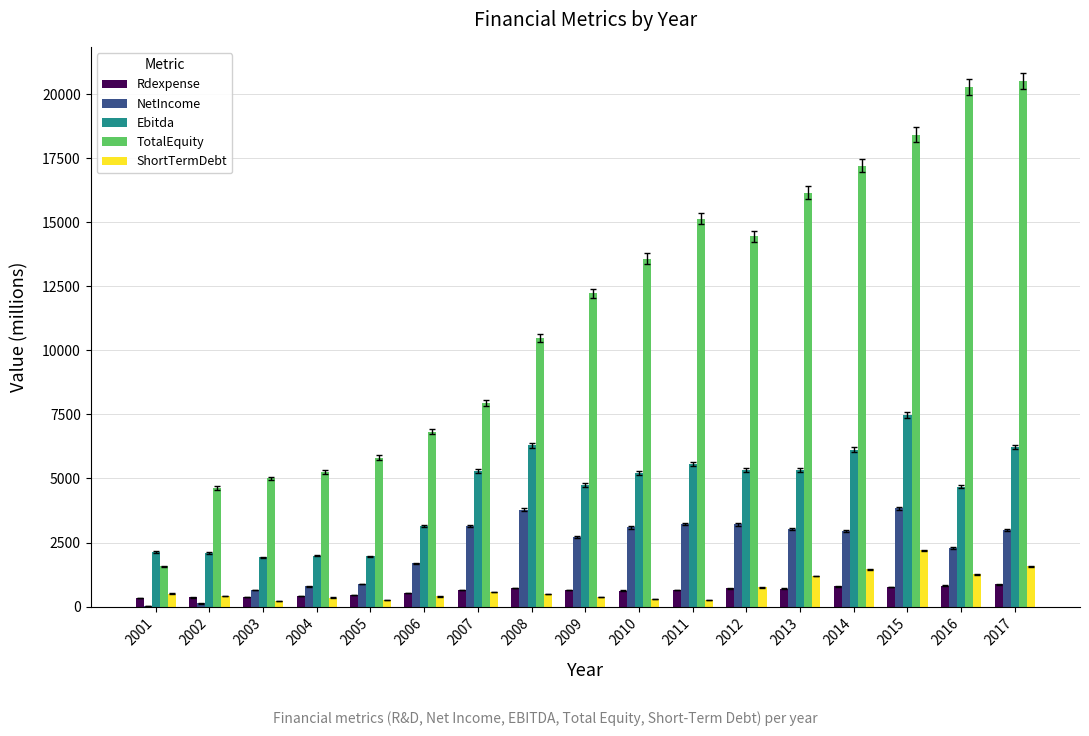

Read the Ebitda value at 2009.

4751.0